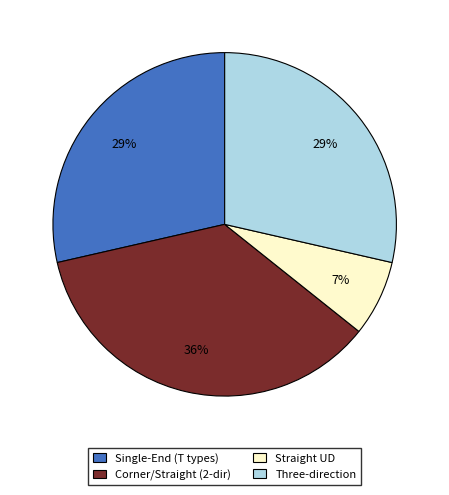

To the nearest percent, what portion does Corner/Straight (2-dir) represent?

36%